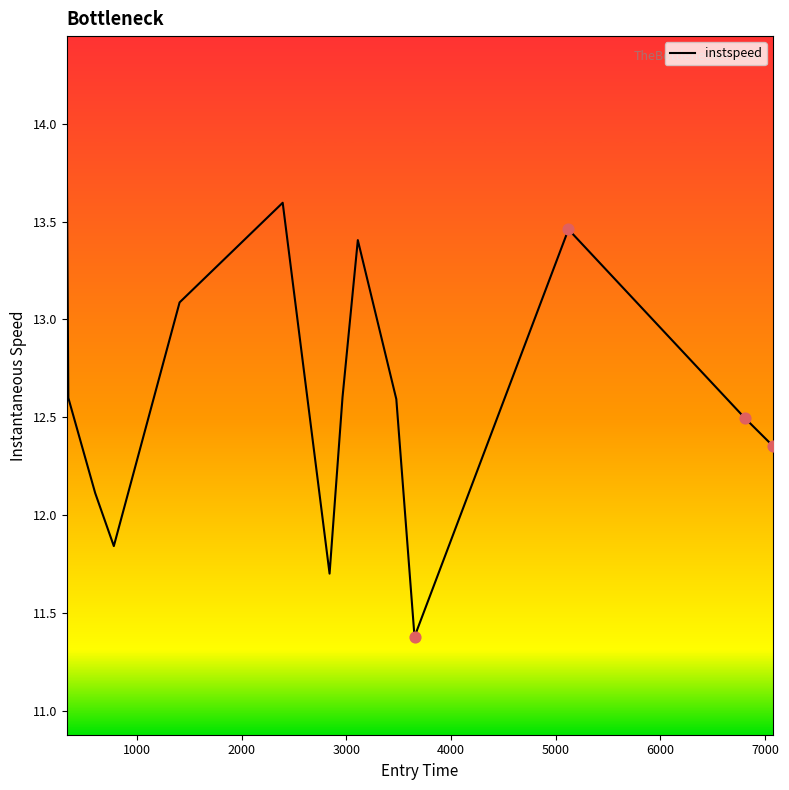

What is the minimum value shown in the chart?

11.4